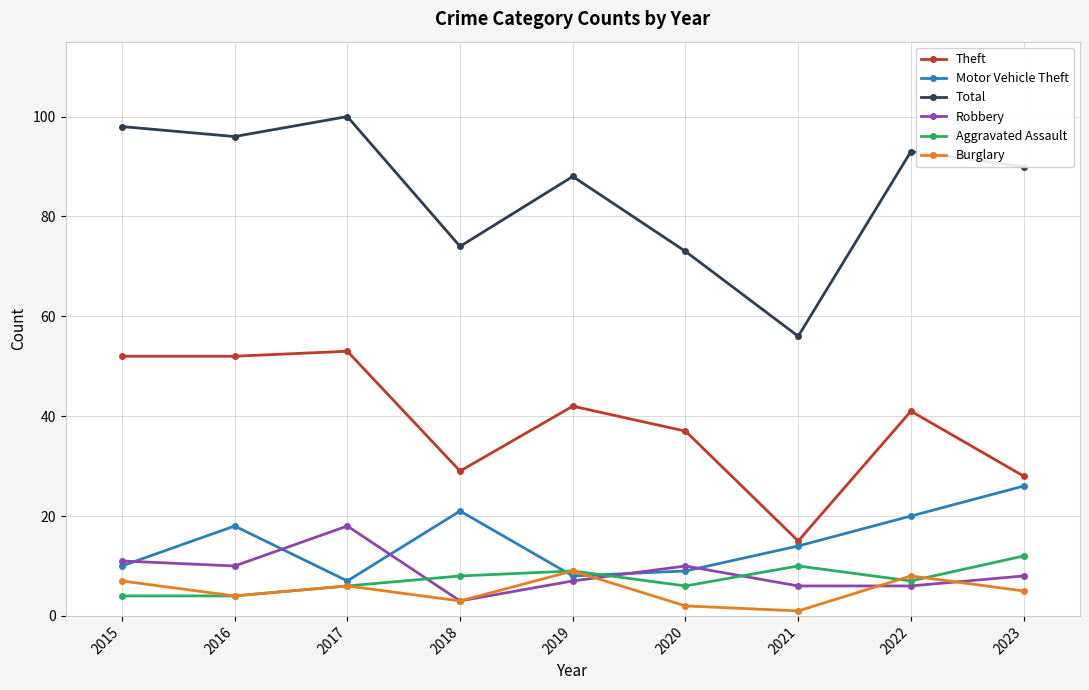

True or false: Aggravated Assault and Total cross at least once.

False